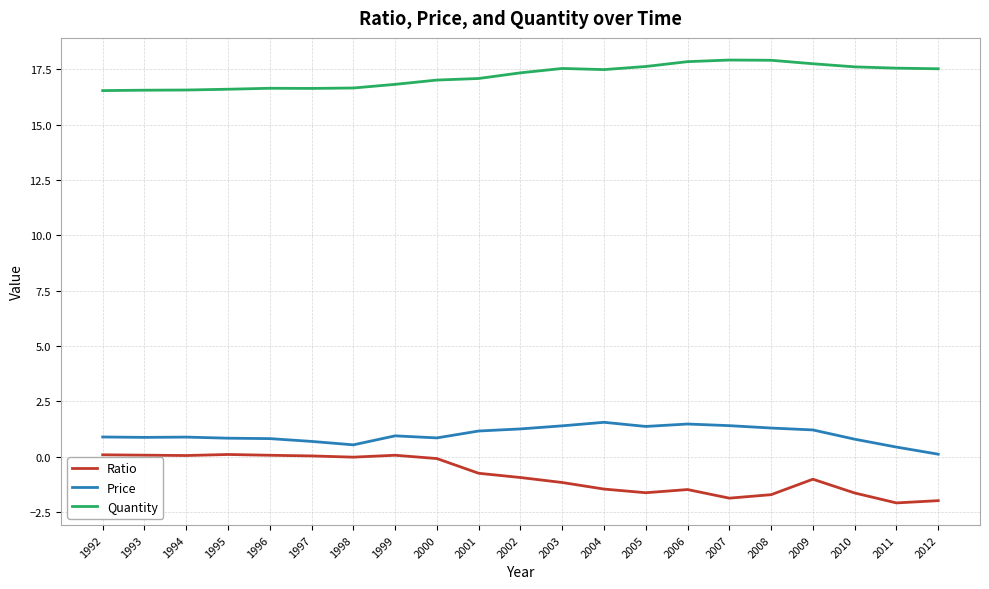

Which series has the widest spread of values?

Ratio